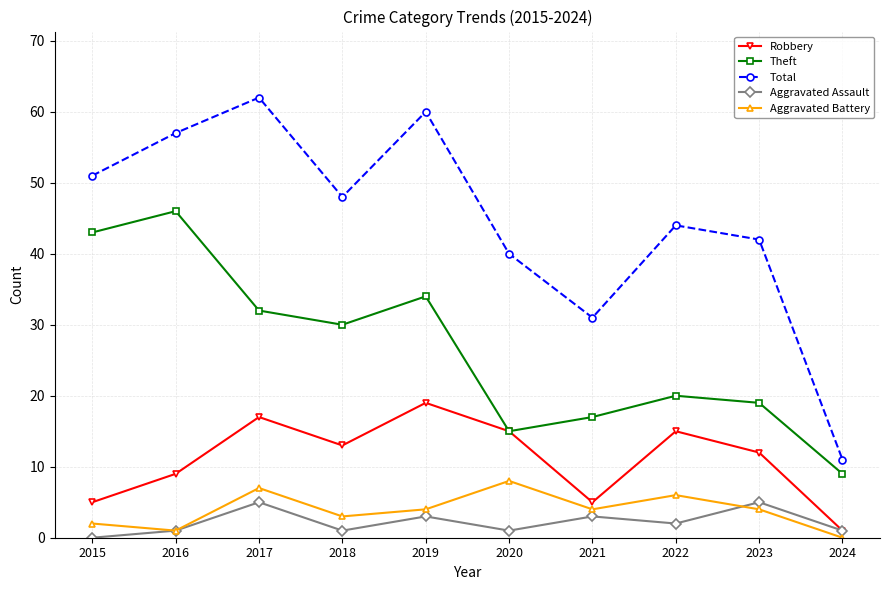

What are all the series names shown in the legend?

Robbery, Theft, Total, Aggravated Assault, Aggravated Battery